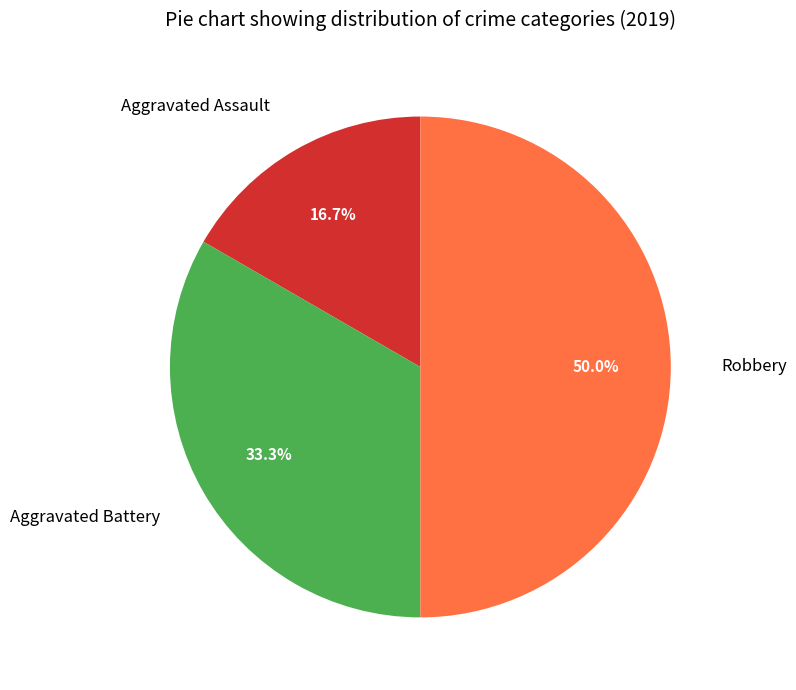

Which category has the smallest portion of the pie?

Aggravated Assault